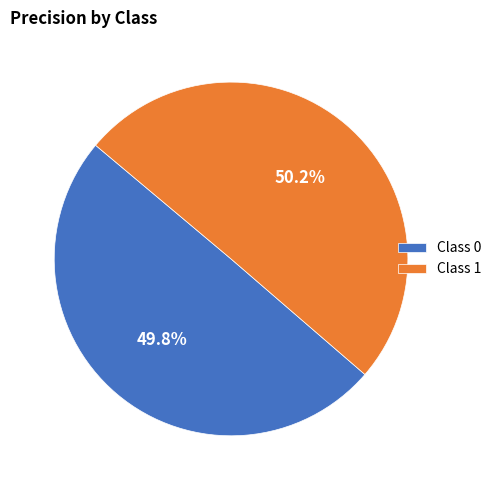

What percentage is NOT represented by Class 1?

49.8%